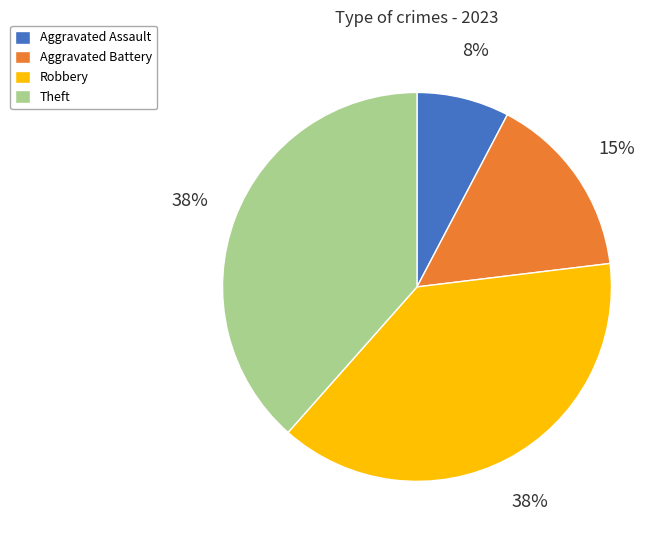

To the nearest percent, what percentage of the pie is Aggravated Battery?

15%